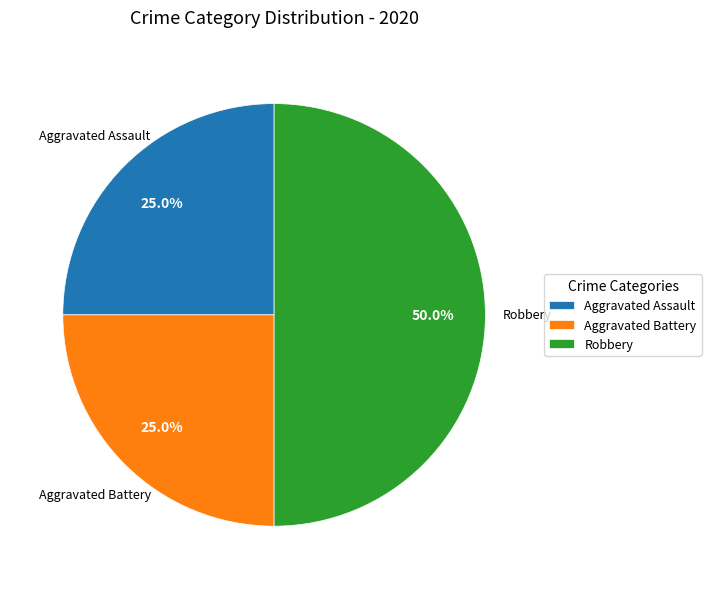

To the nearest percent, what is the difference between the largest and smallest slice percentages?

25%